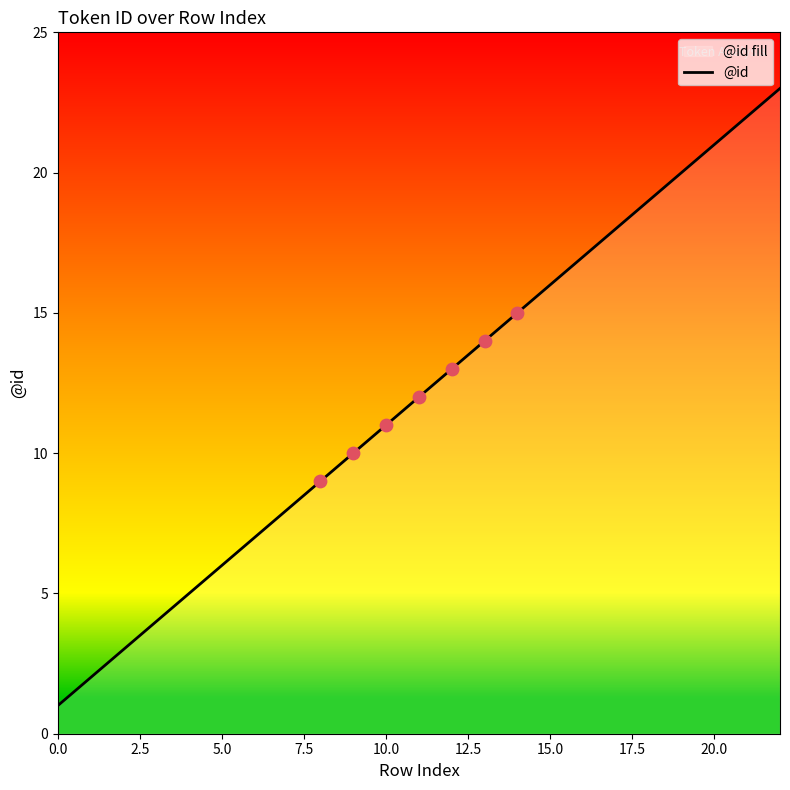

What is the greatest value displayed?

23